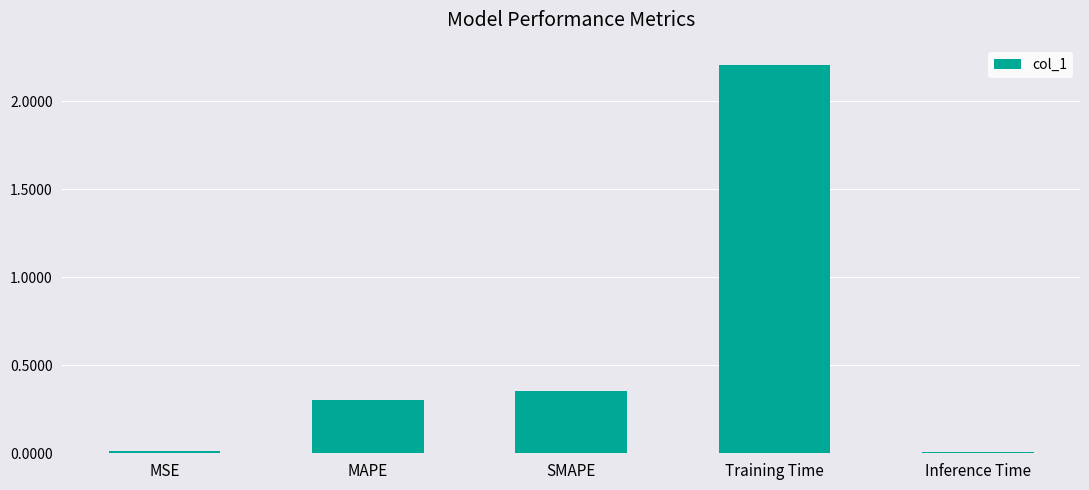

Which label corresponds to the largest value in the chart?

Training Time